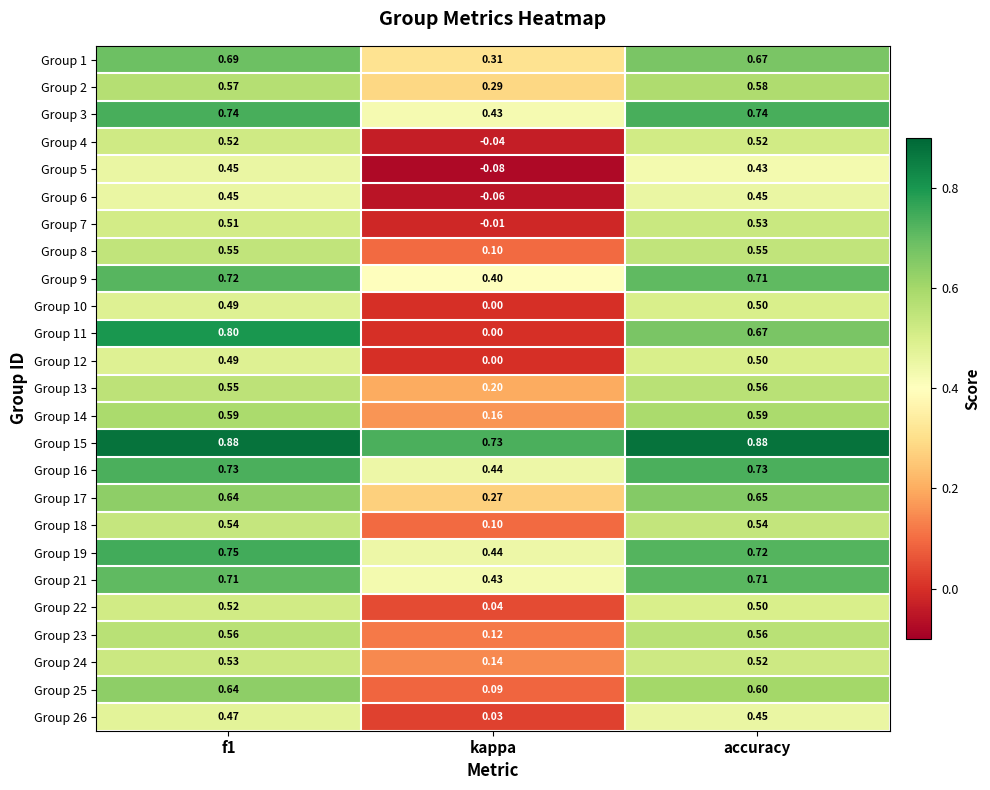

Which label corresponds to the smallest value in the chart?

kappa